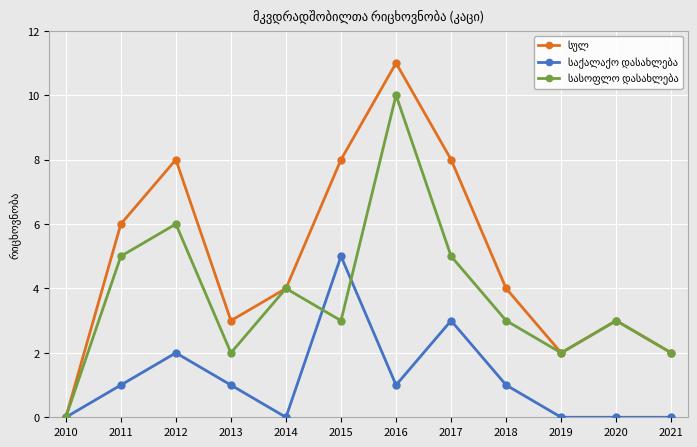

Count the number of categories in the chart.

12